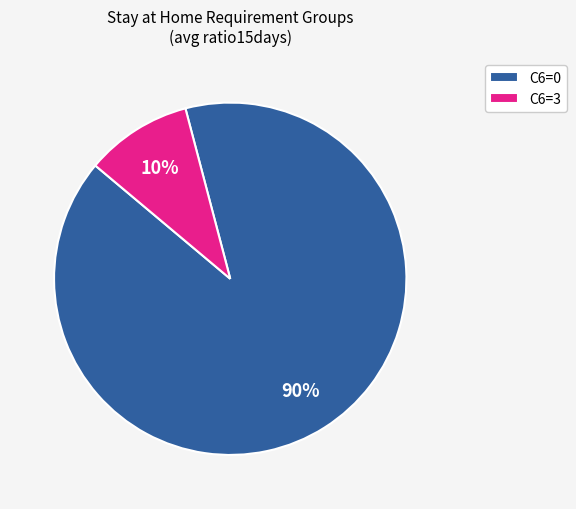

To the nearest percent, what percentage of the pie is C6=3?

10%